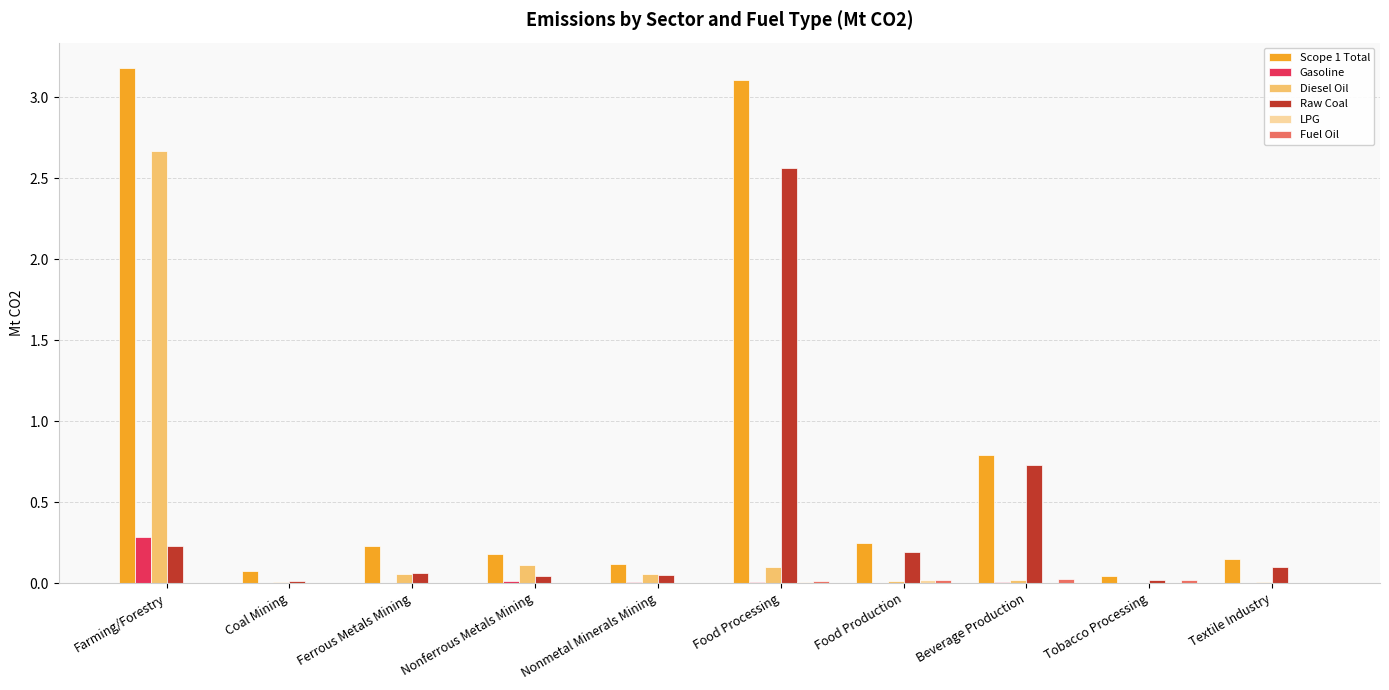

What is the maximum value shown in the chart?

3.2